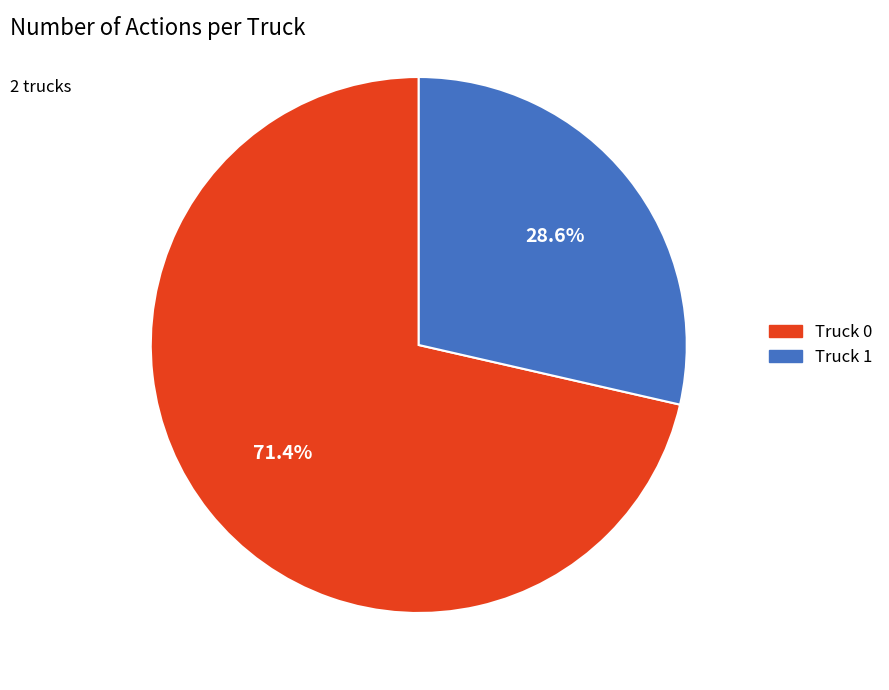

Is there a majority slice in this chart?

Yes